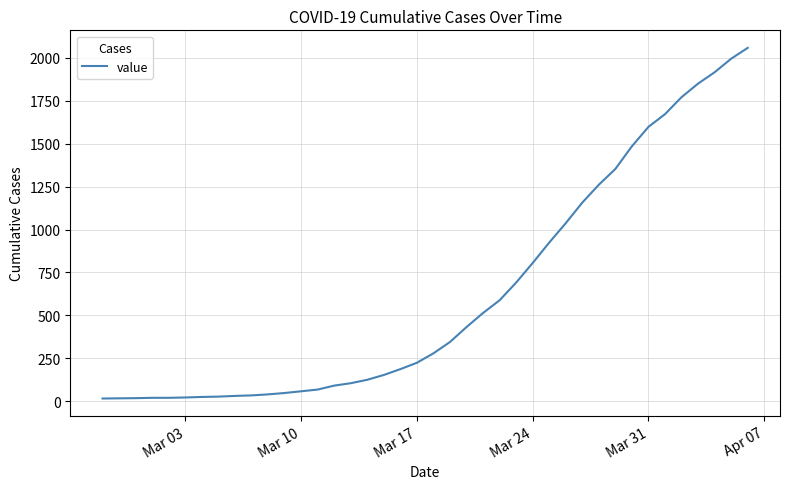

What is the difference between the maximum and minimum values?

2042